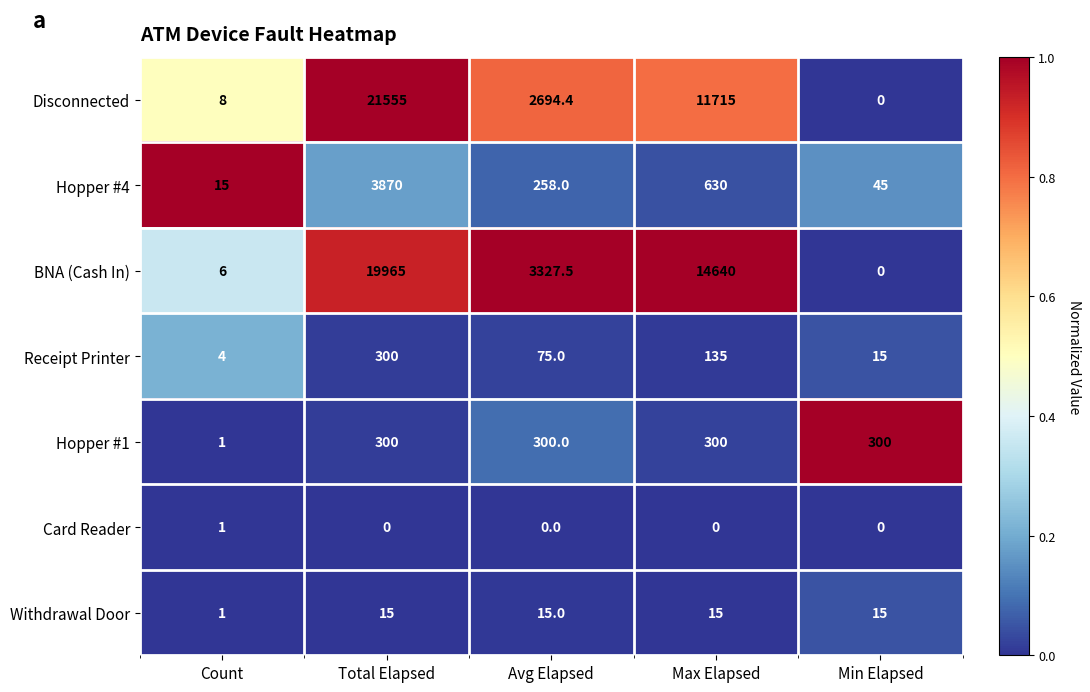

At which category is the sum across all series the highest?

Total Elapsed